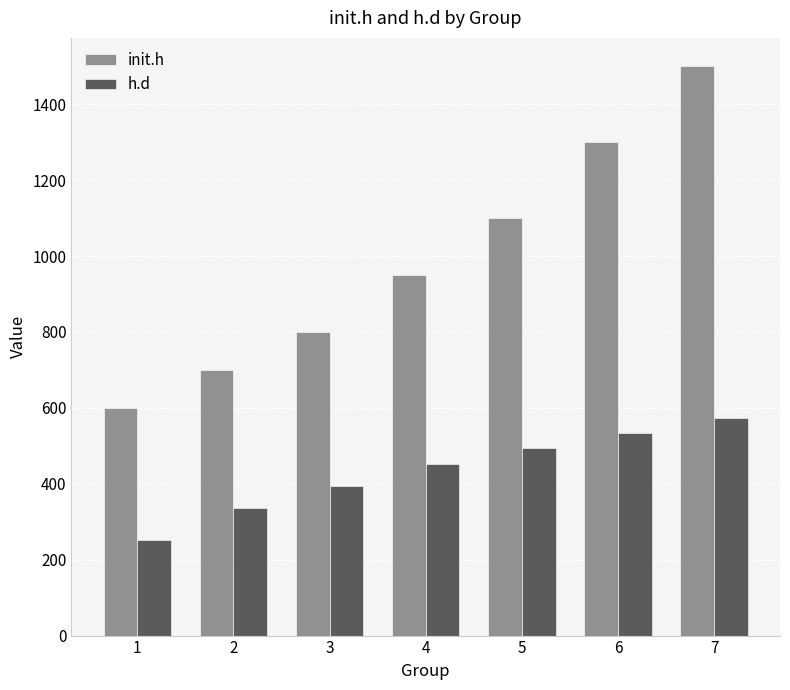

Reading left to right, what are all the values shown in this chart?

init.h: 600	700	800	950	1100	1300	1500
h.d: 253	337	395	451	495	534	573